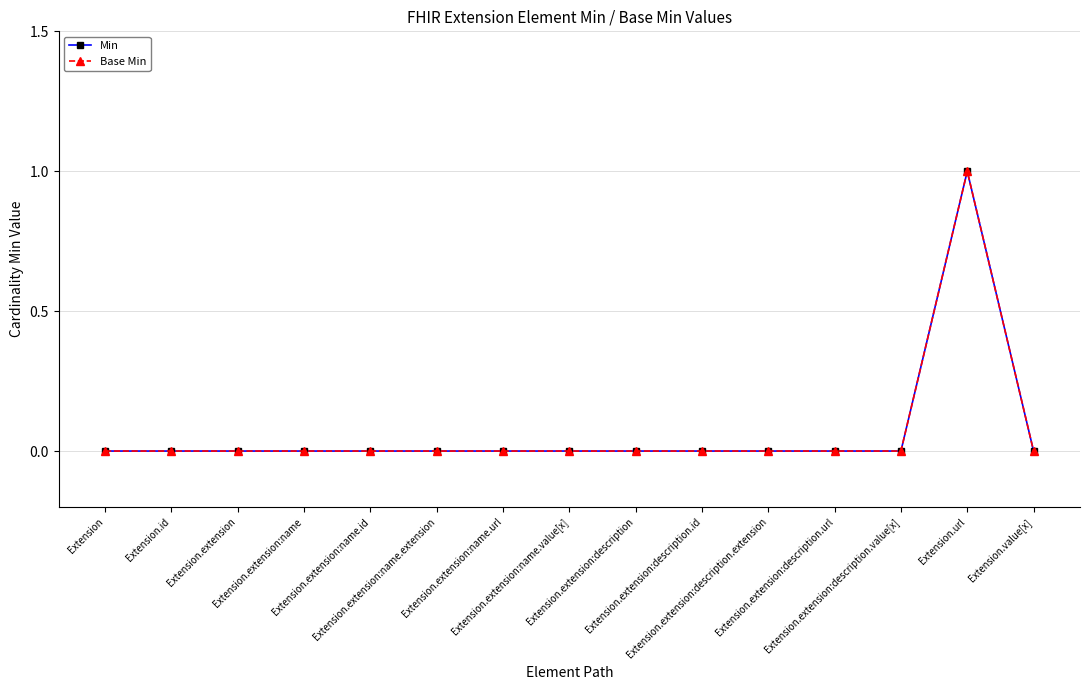

Is this an area chart (filled region under the line)?

No